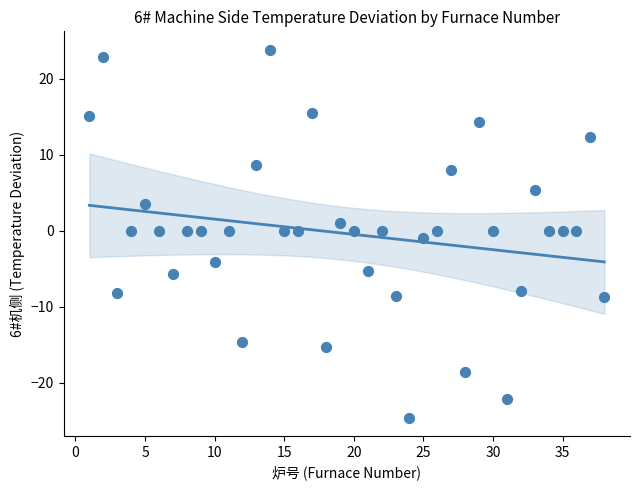

What is the range of X values (max minus min)?

37.0